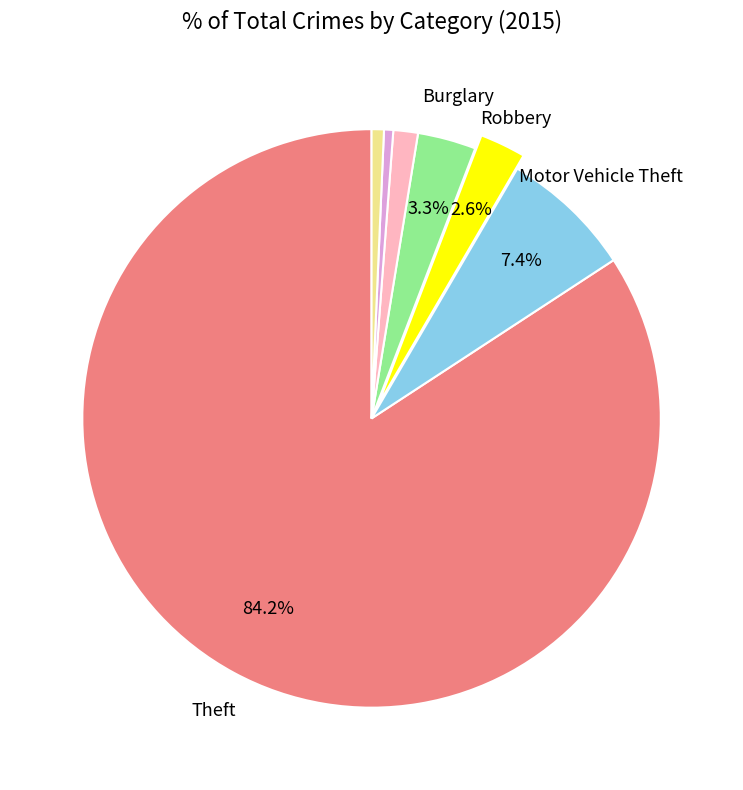

Count the number of slices in the pie.

7